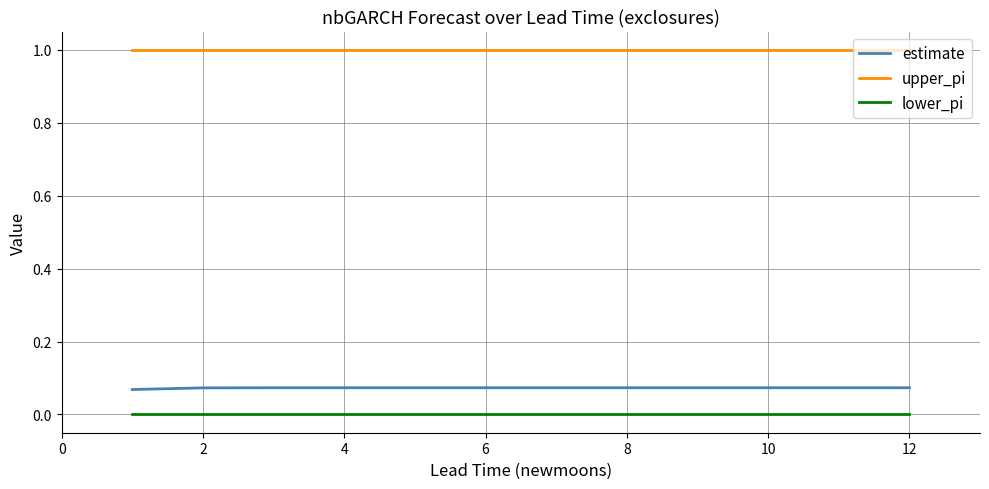

Rank the series by their maximum value, from lowest to highest.

lower_pi, estimate, upper_pi